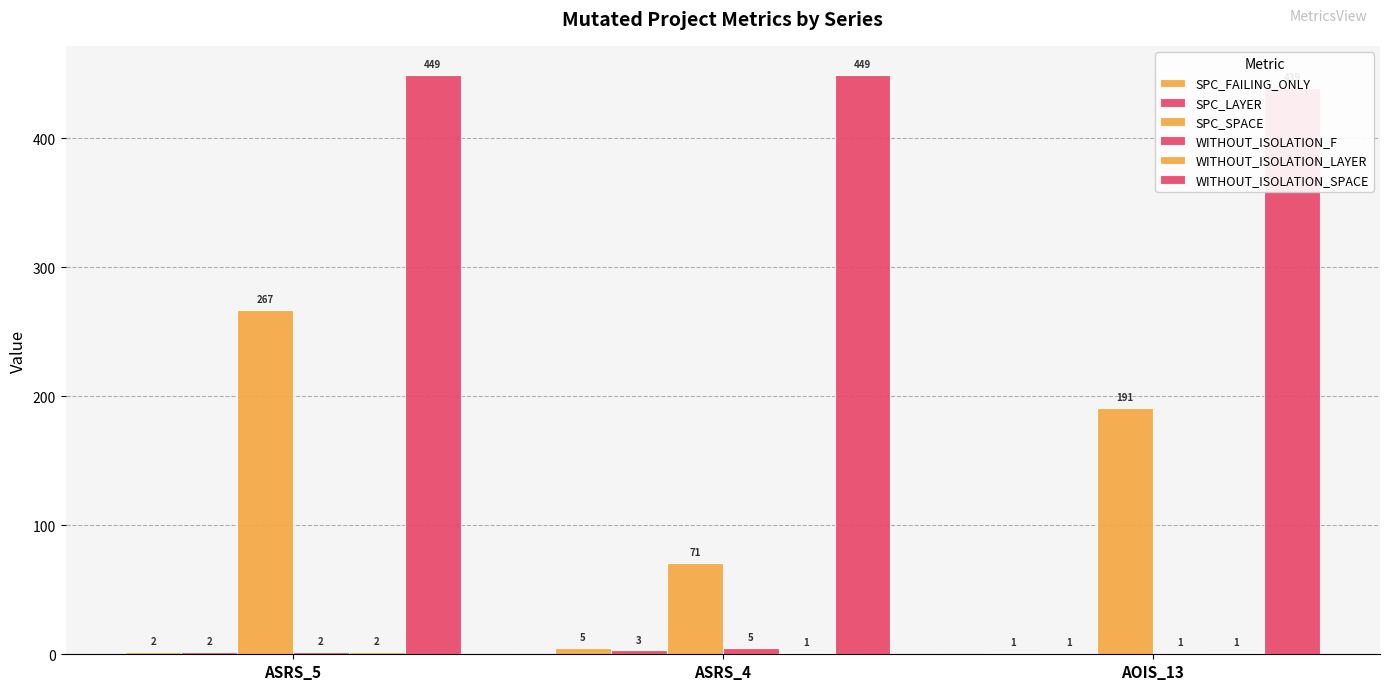

How many distinct data groups are displayed?

6